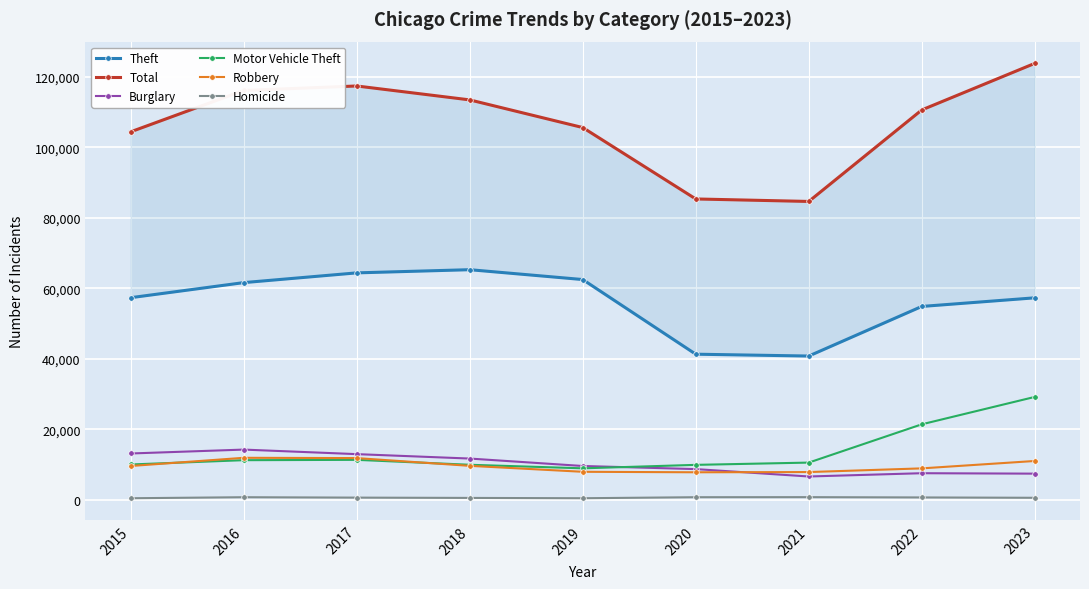

Which has a higher value, 2015 or 2020?

2015